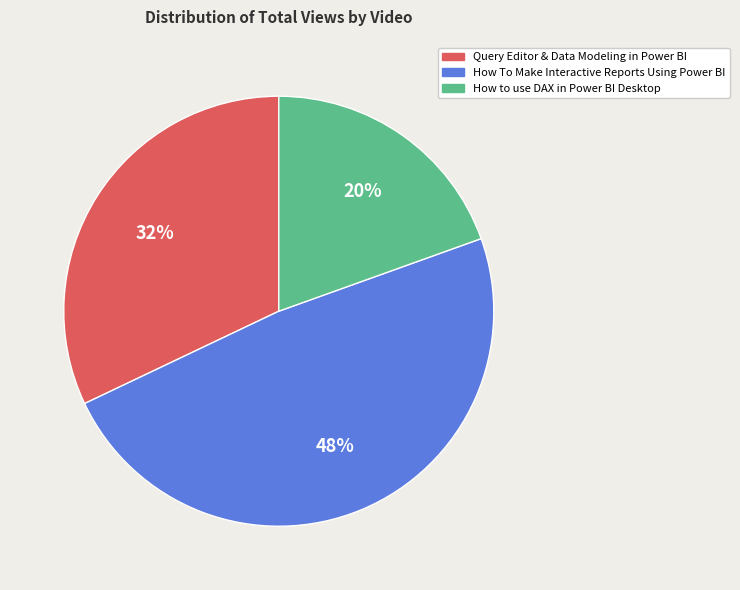

The How to use DAX in Power BI Desktop slice represents 12% of the pie. True or false?

False